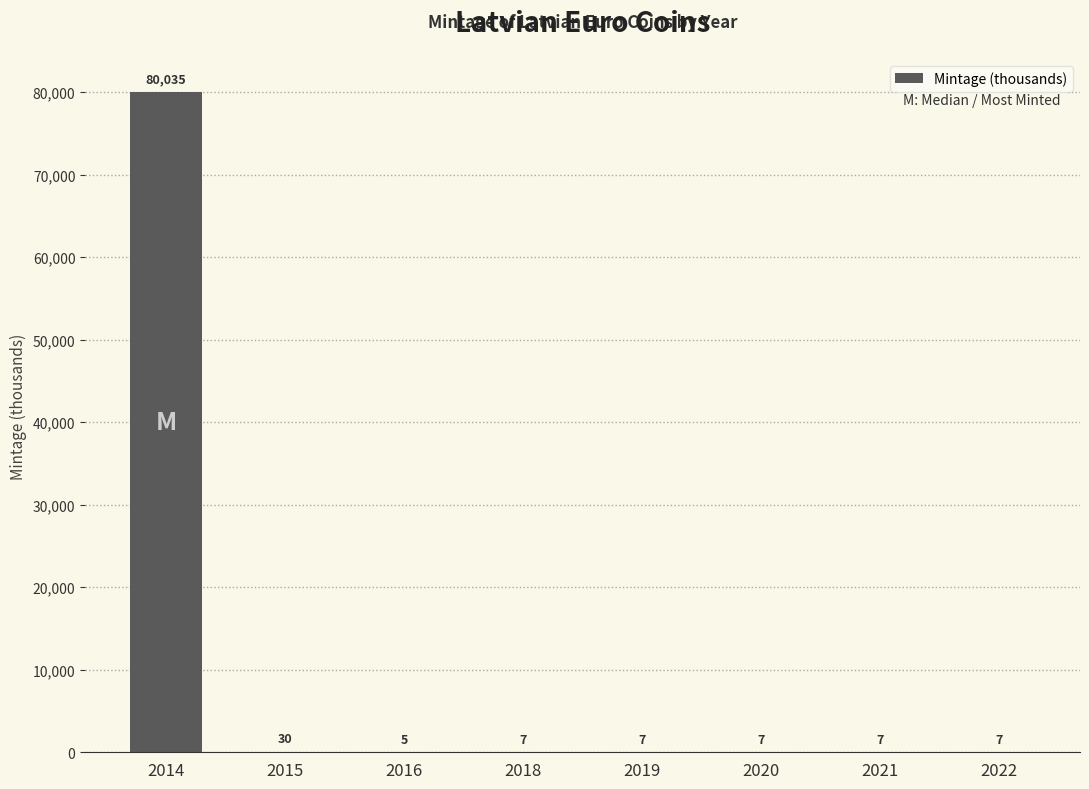

True or false: the data shows 7 at 2018.

True